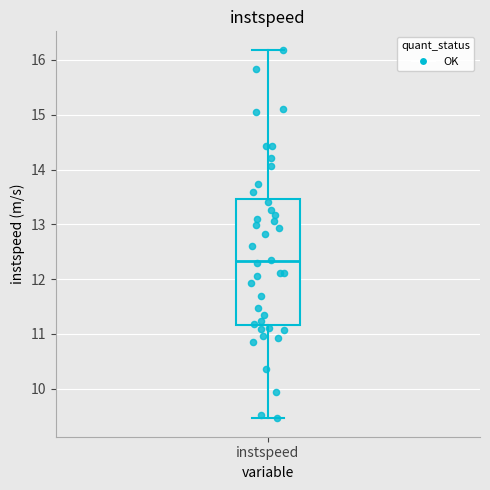

Transcribe this box plot: give where the median line is, the range the box spans, and where the two whiskers end, as read against the y-axis. The values are not printed on the chart, so give them approximately, as read against the axis.

median 12.3, box 11.2 to 13.5, whiskers 9.5 to 16.2